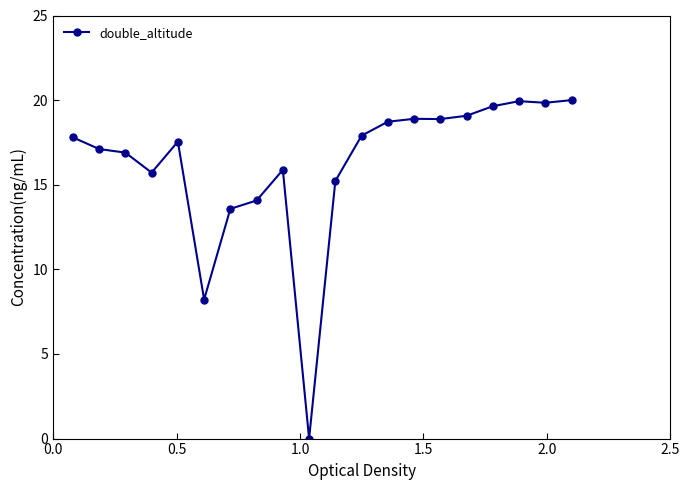

What is the value of the 13th point from the left?

18.7